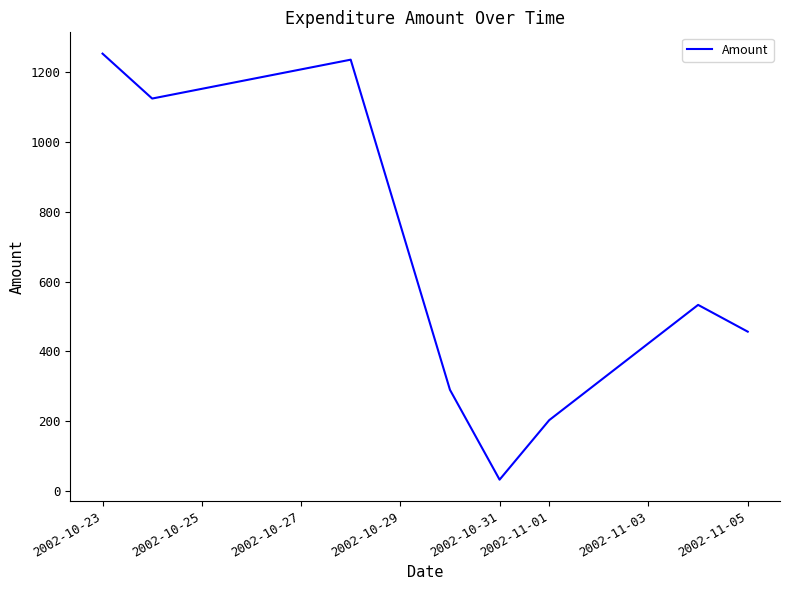

What is the maximum value shown in the chart?

1253.7